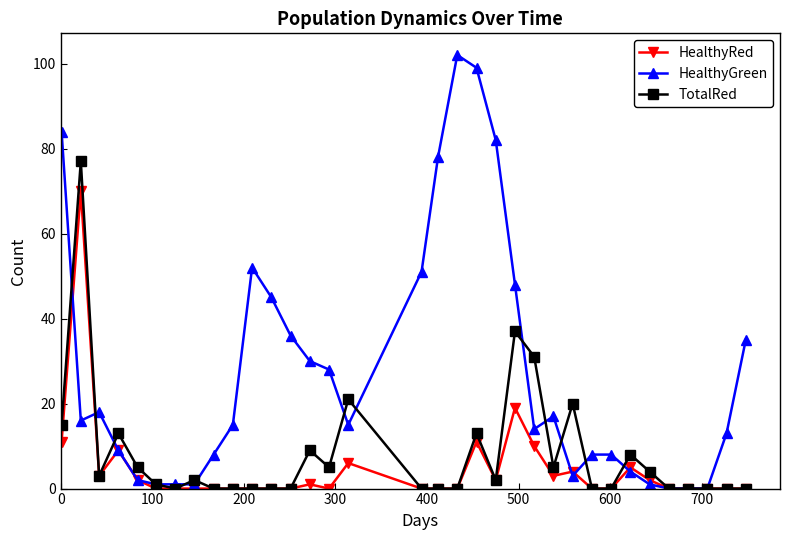

Which series has the widest spread of values?

HealthyGreen